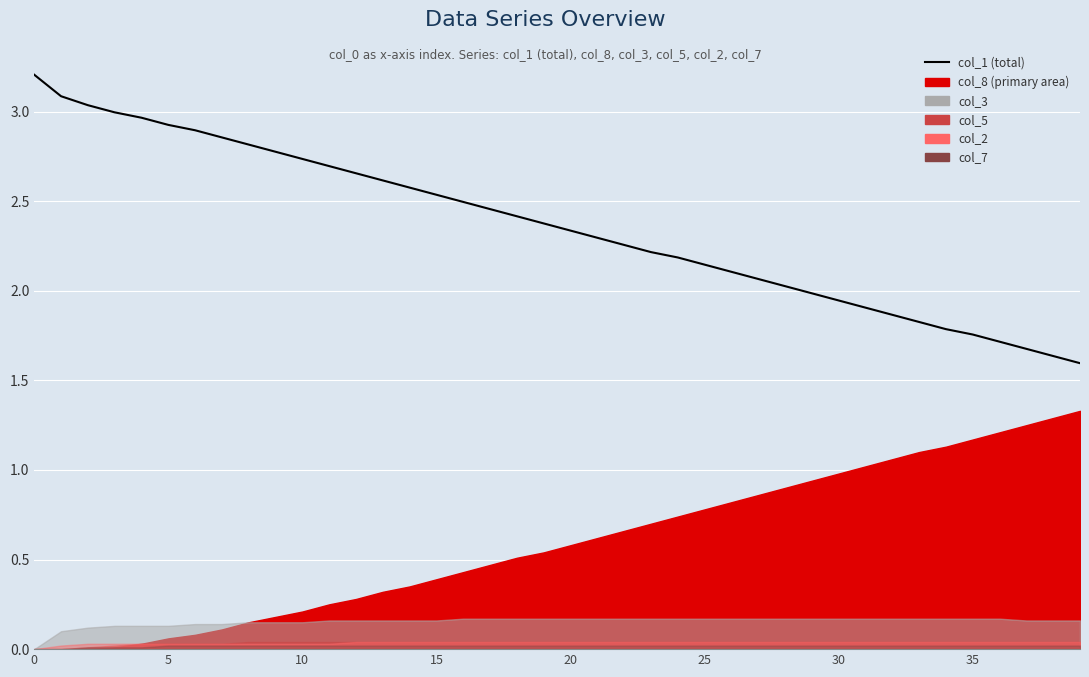

Count the number of categories in the chart.

40